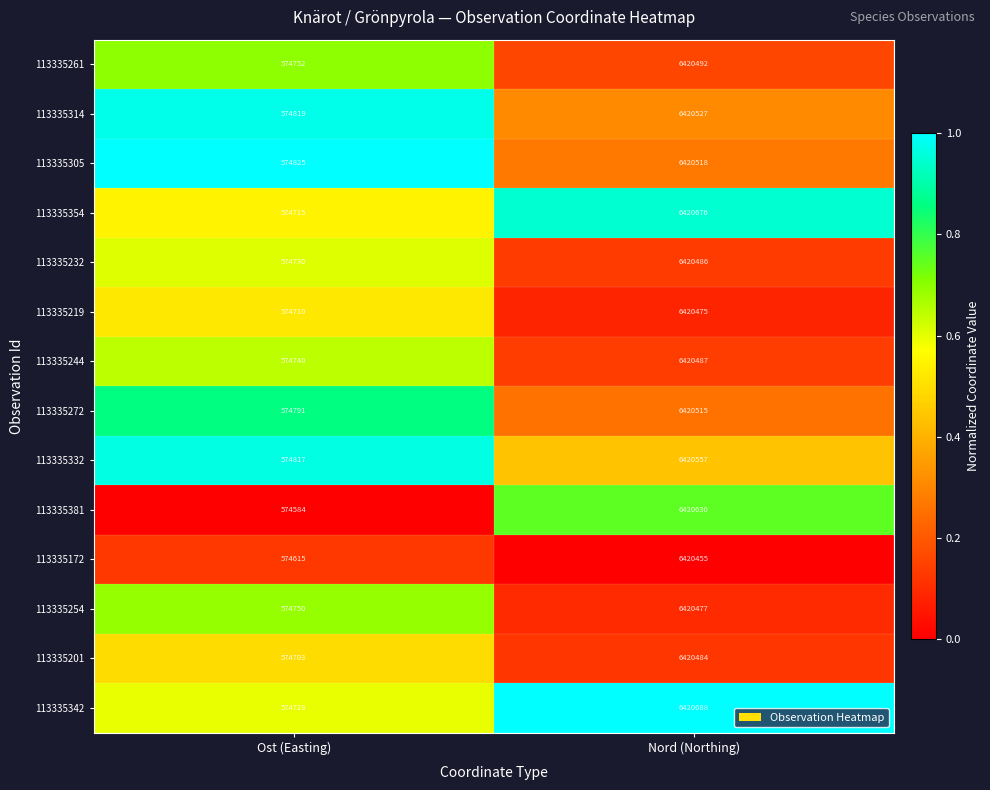

What is the average value of the 113335305 series?

3497672